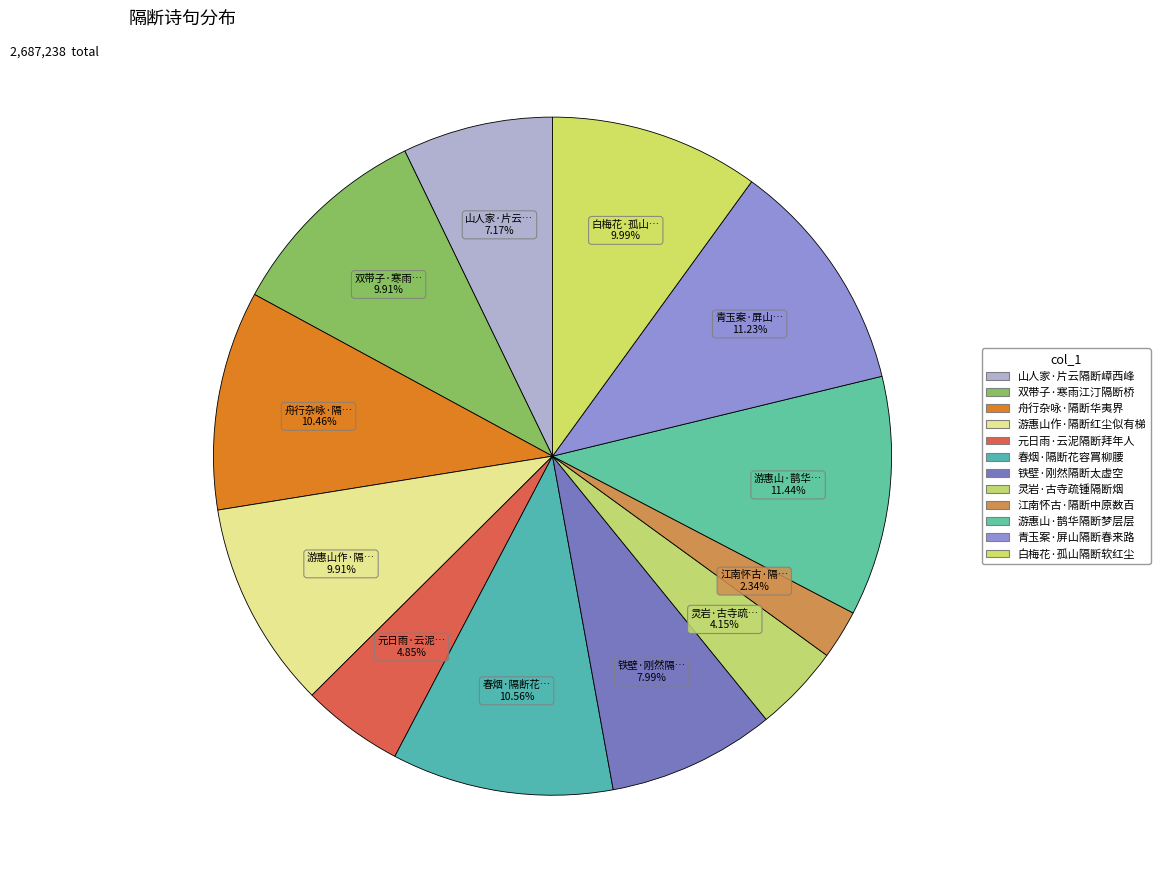

Rank the categories by value from highest to lowest.

游惠山·鹊华隔断梦层层, 青玉案·屏山隔断春来路, 春烟·隔断花容罥柳腰, 舟行杂咏·隔断华夷界, 白梅花·孤山隔断软红尘, 双带子·寒雨江汀隔断桥, 游惠山作·隔断红尘似有梯, 铁壁·刚然隔断太虚空, 山人家·片云隔断嶂西峰, 元日雨·云泥隔断拜年人, 灵岩·古寺疏锺隔断烟, 江南怀古·隔断中原数百